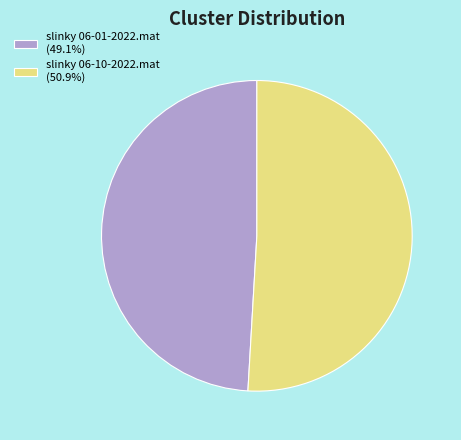

Is slinky 06-01-2022.mat (49.1%) the majority of the pie?

No